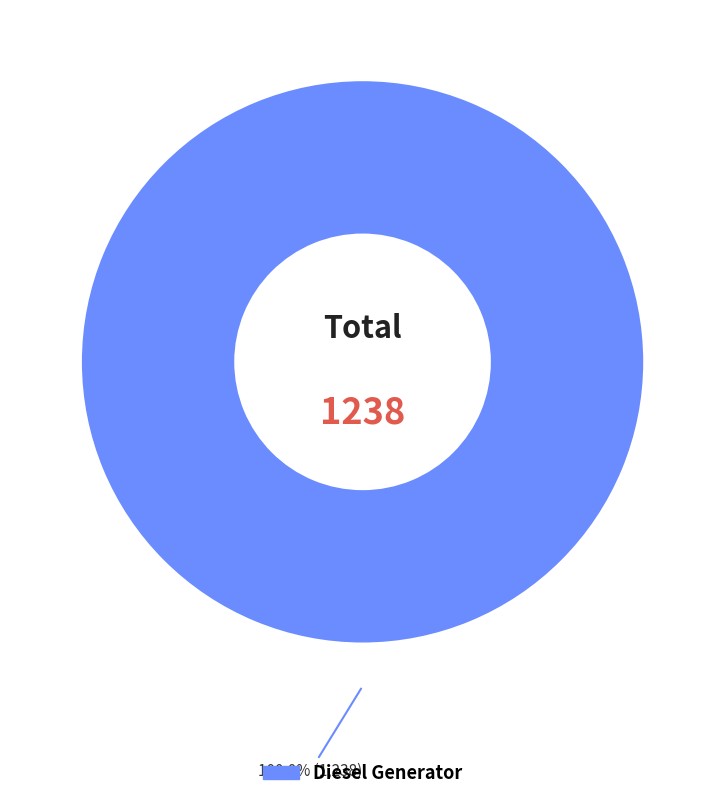

Is there a majority slice in this chart?

Yes